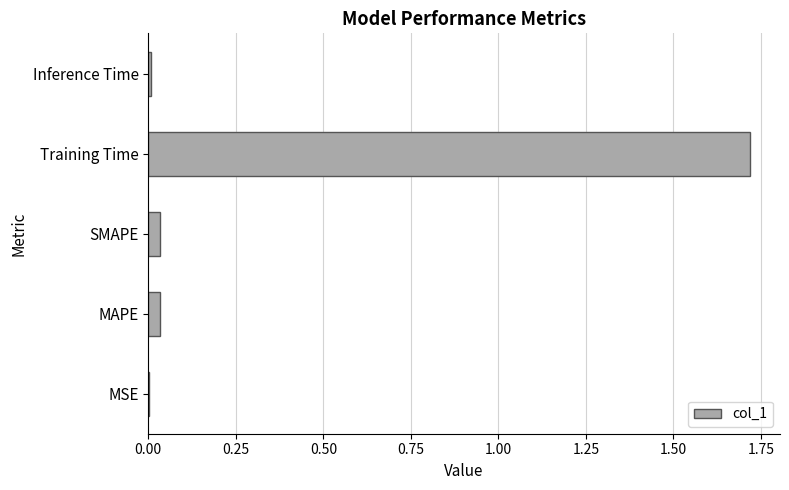

The value at Training Time is 0.5. True or false?

False